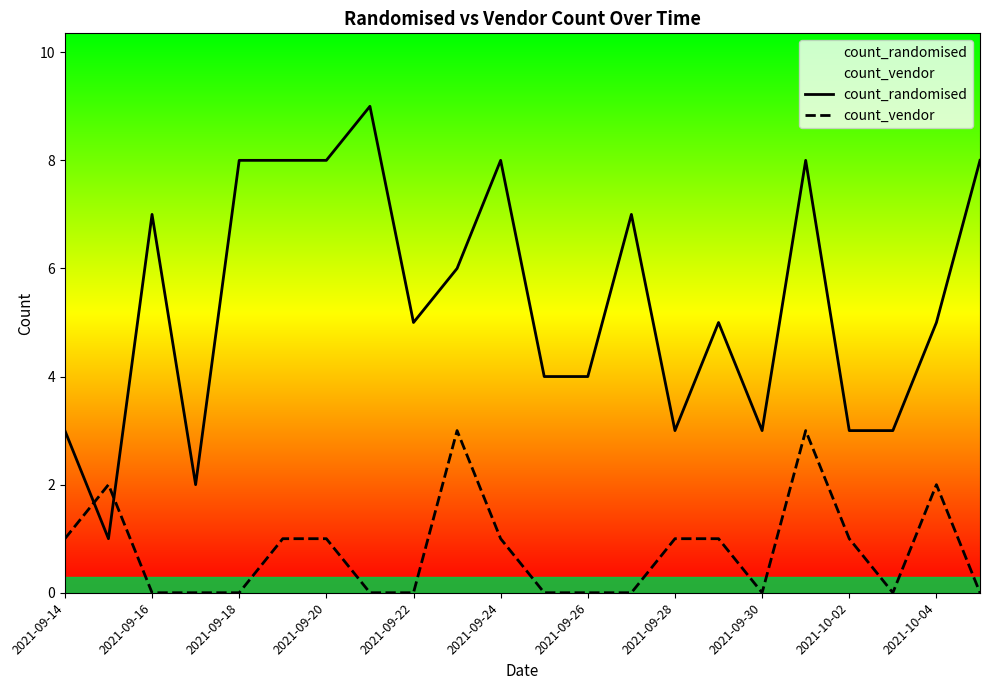

Is it true that count_vendor equals 1 at 2021-10-02?

True